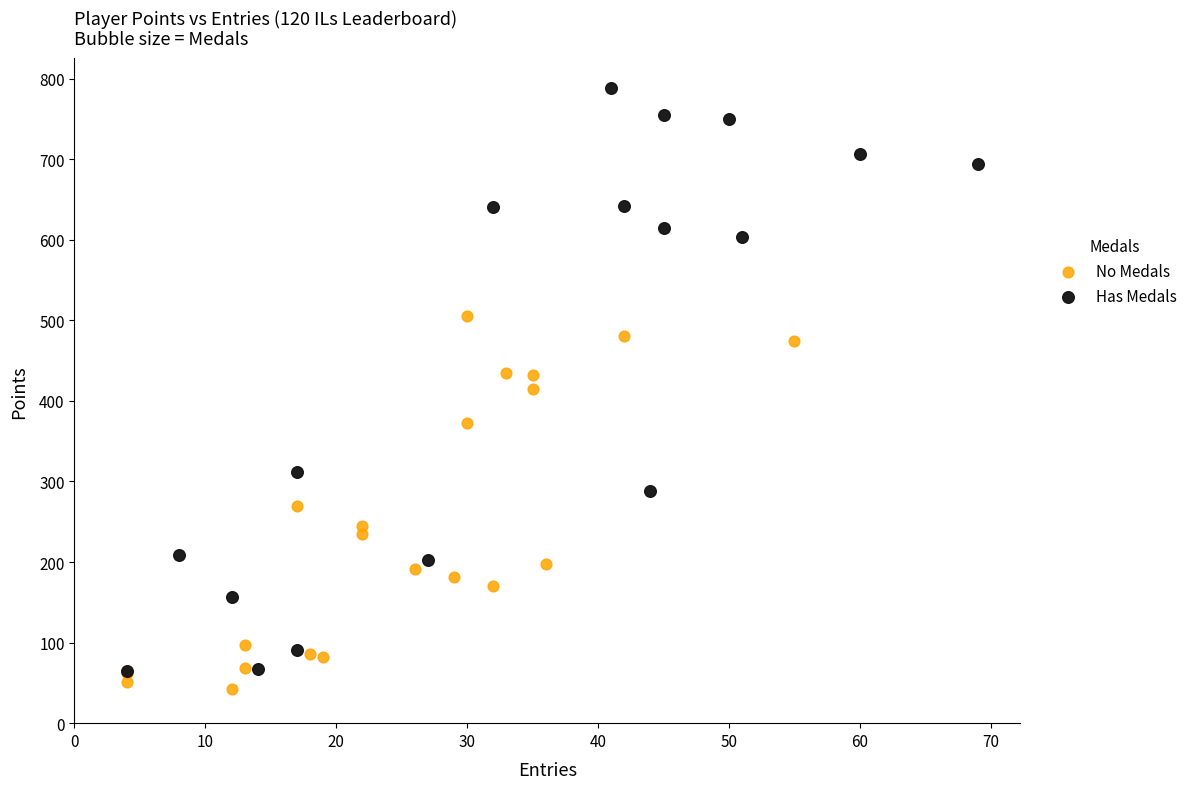

Which series has the widest spread of Y values?

Has Medals